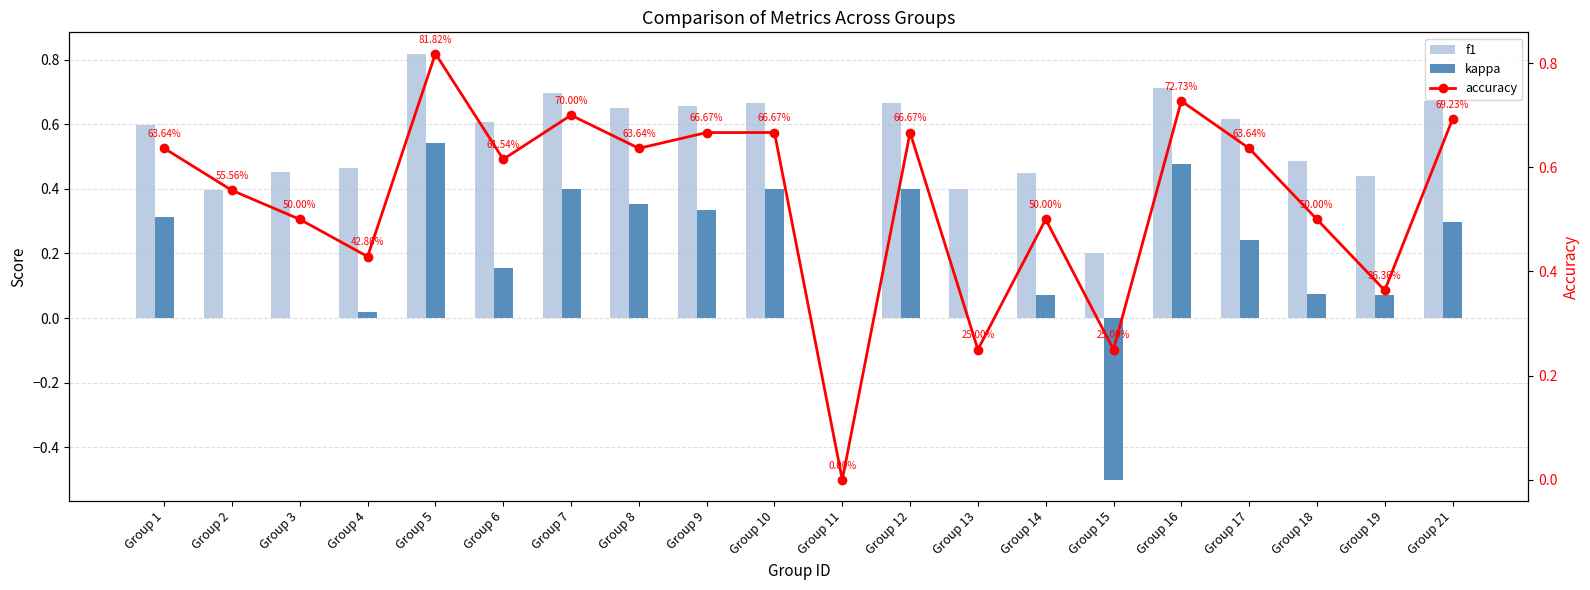

What is the greatest value displayed?

0.8